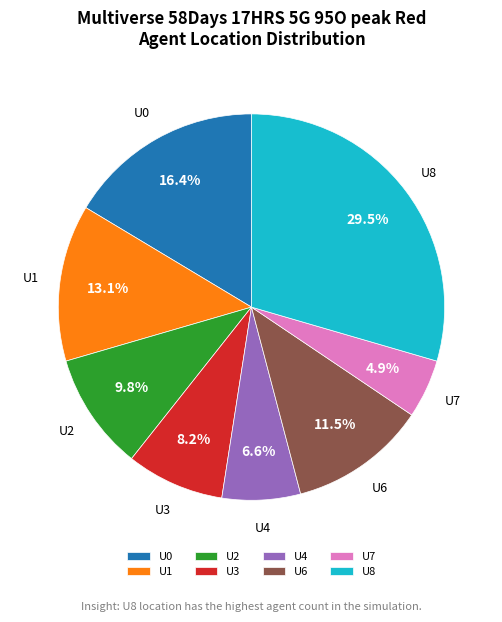

Does U7 account for over 50% of the chart?

No